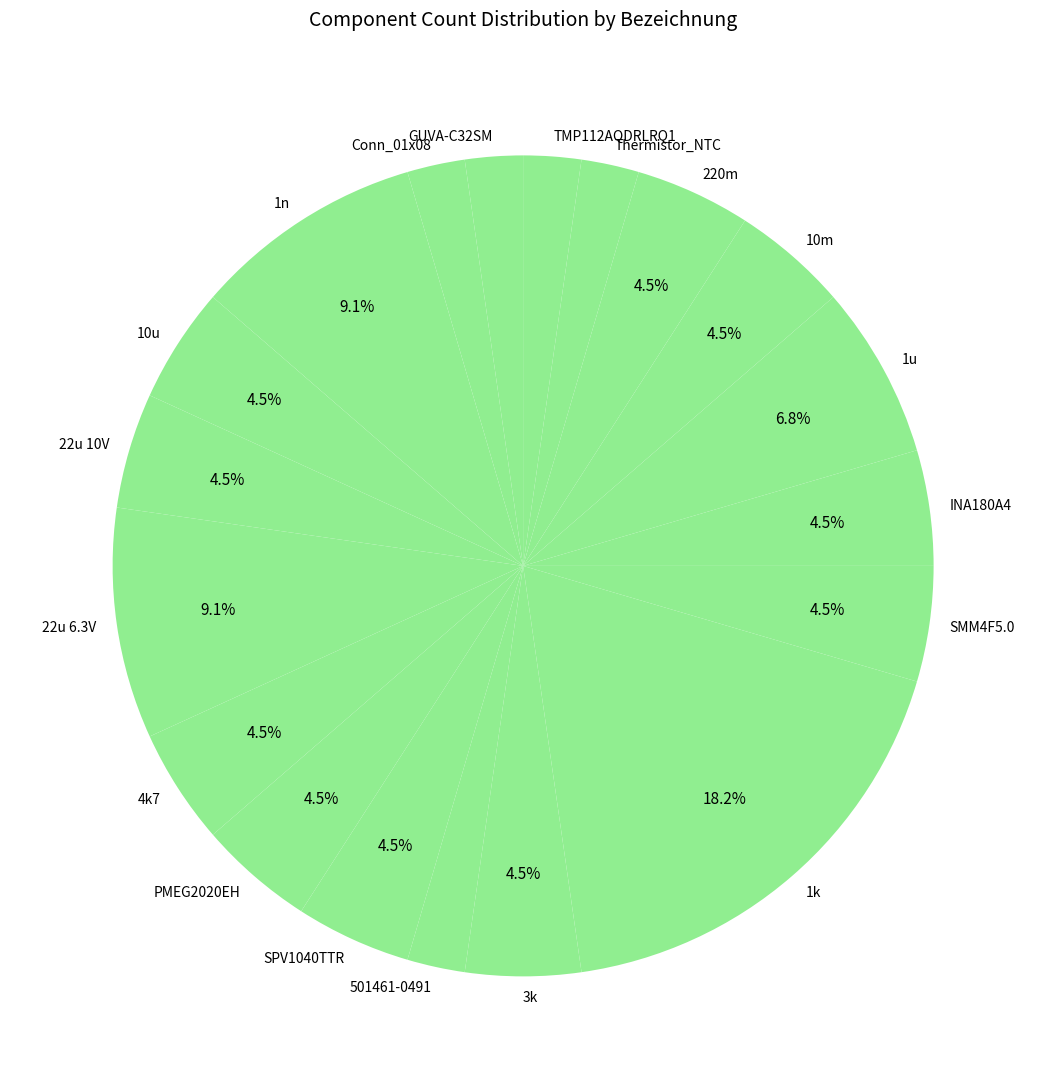

Is Conn_01x08 the majority of the pie?

No